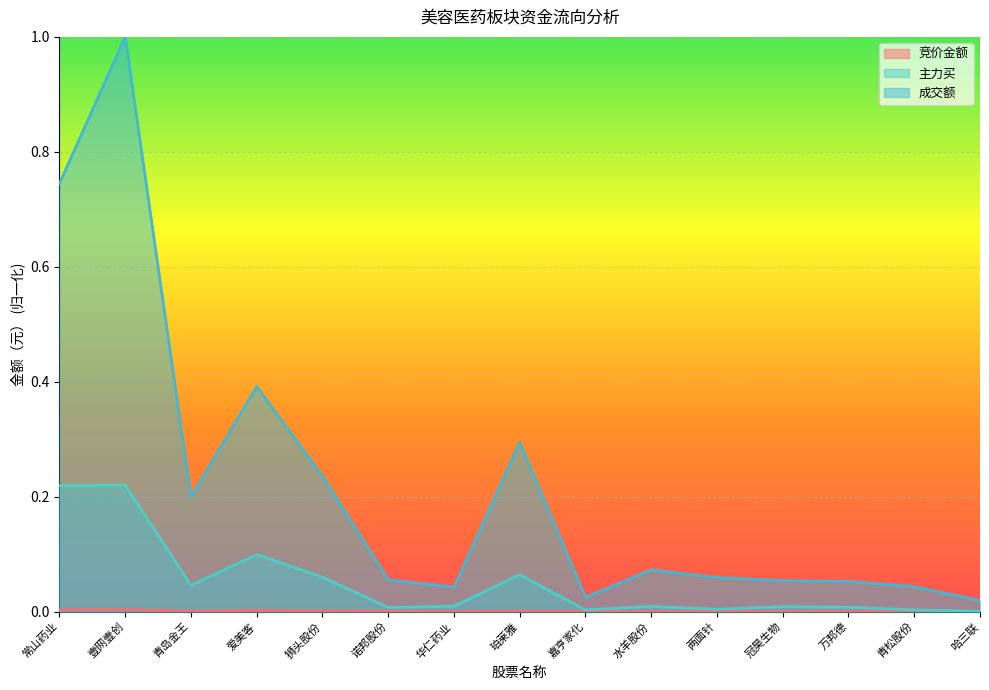

What is the label of the 2nd point from the right?

青松股份